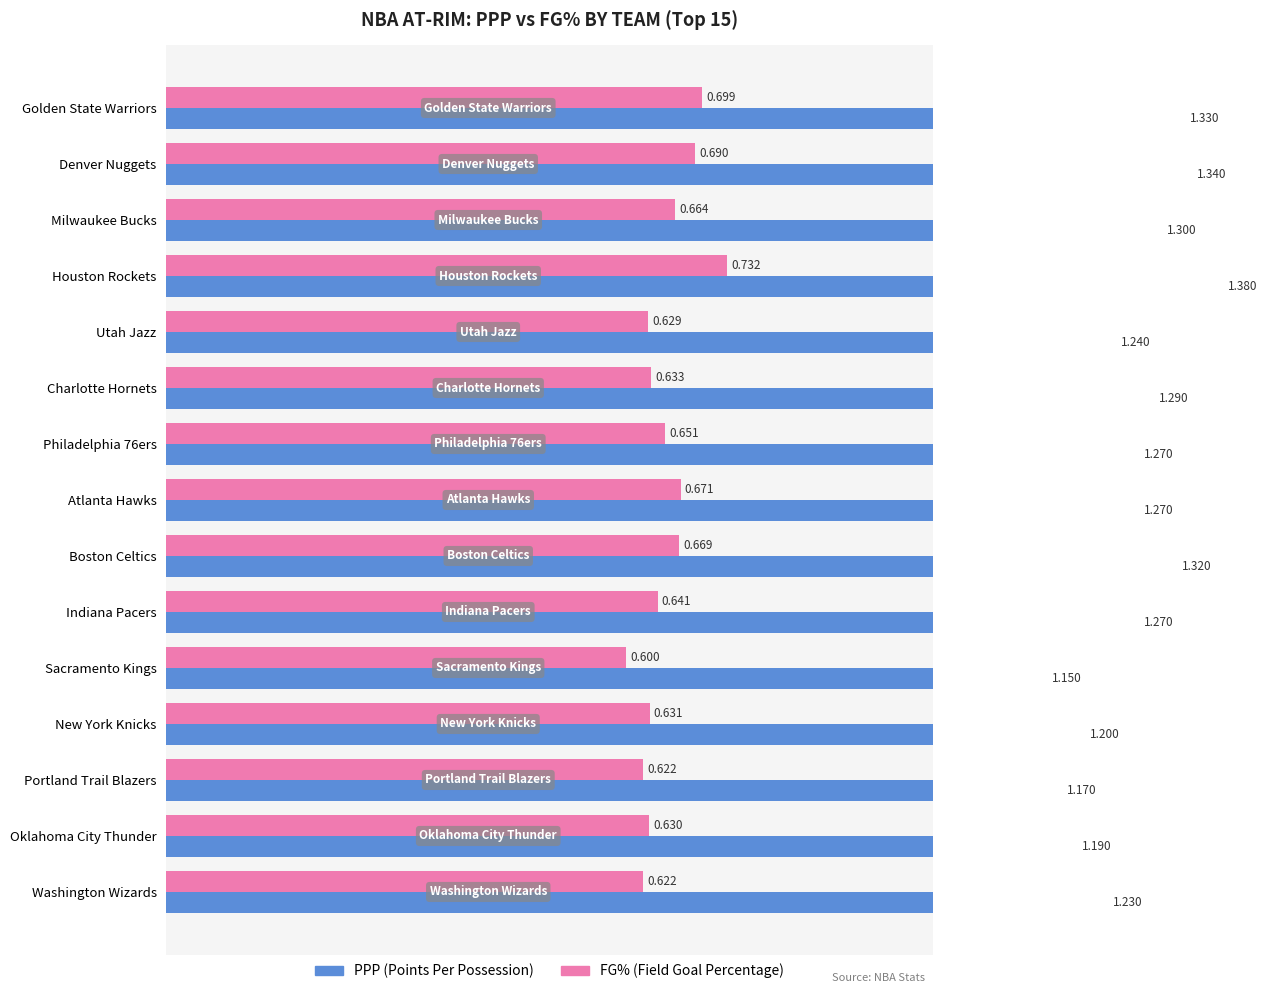

True or false: FG% has a value of 0.7 at Milwaukee Bucks.

True